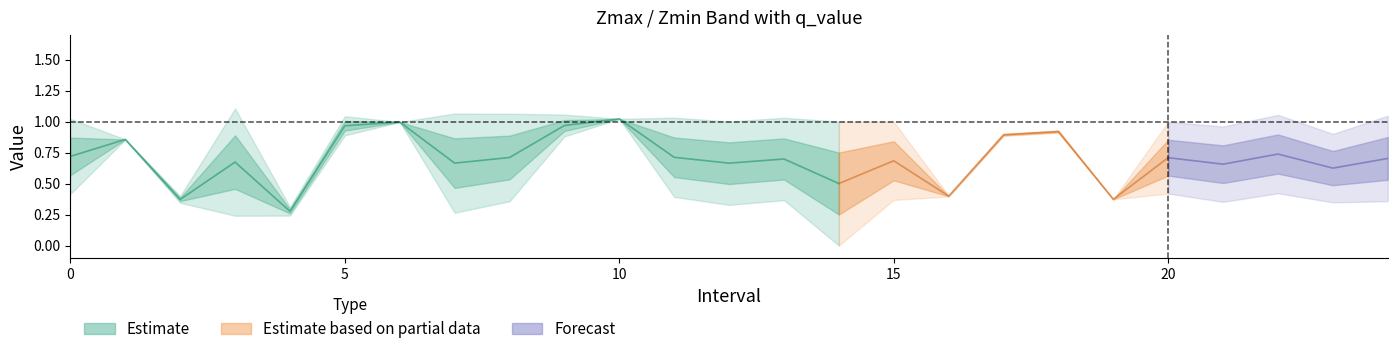

How many values in the Zmax series are below 1?

12